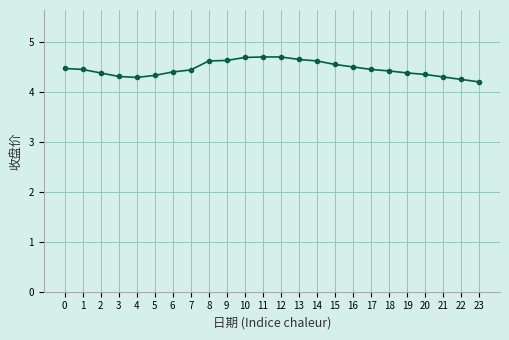

The value at 0 is 7.1. True or false?

False